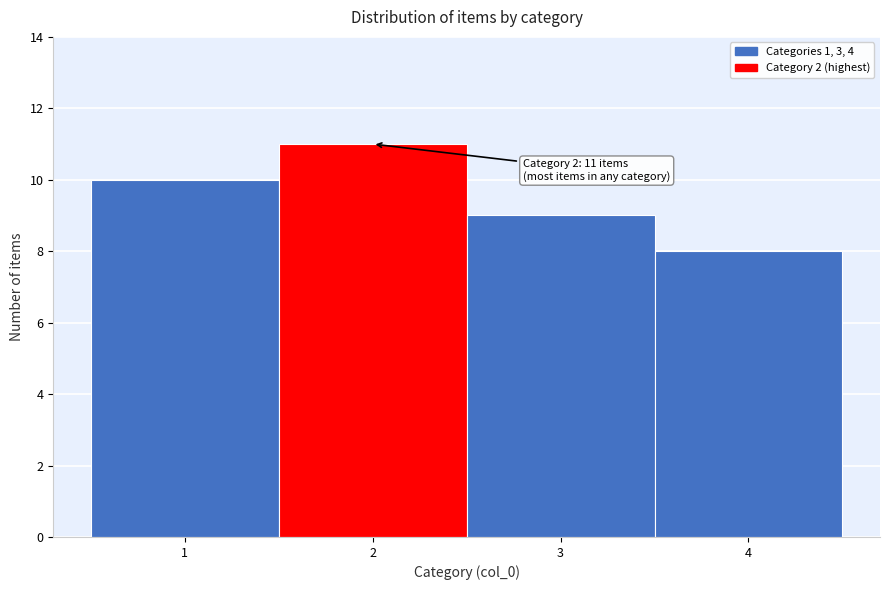

Over which range of the x-axis is the bar tallest?

1.5 to 2.5